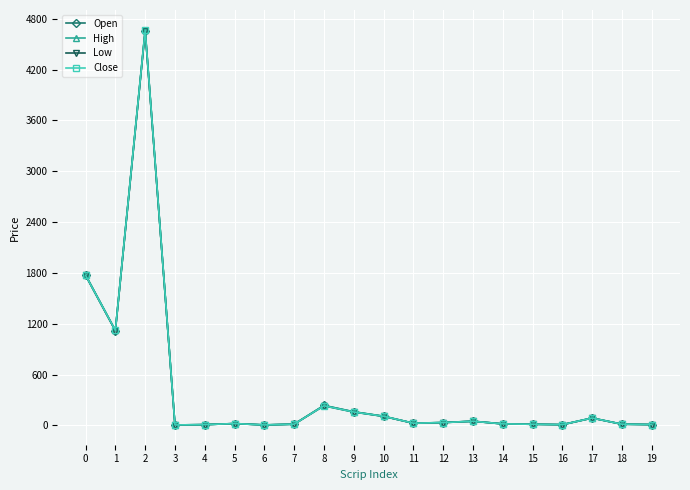

What is the maximum value shown in the chart?

4670.3